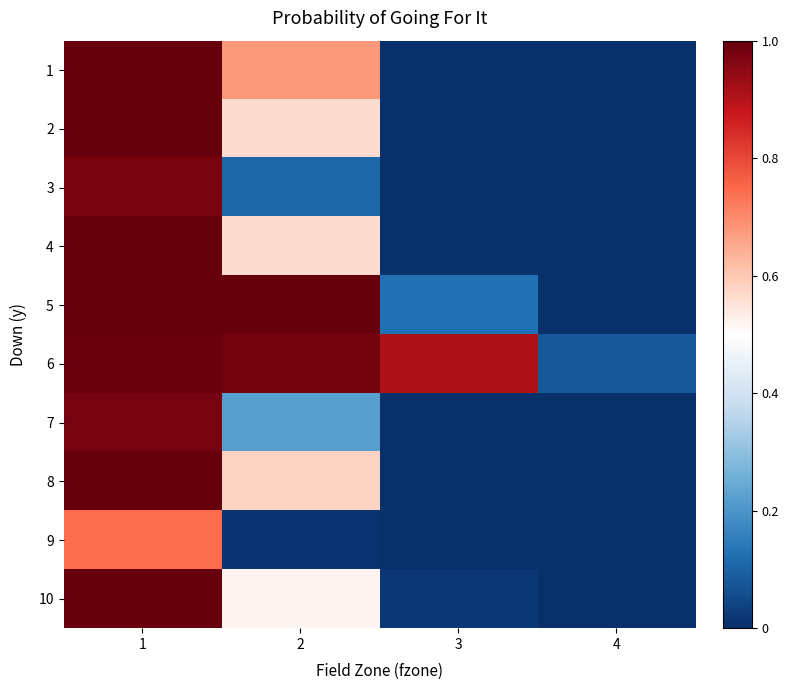

At 4, list the series in order from smallest to largest.

1, 2, 3, 4, 5, 7, 8, 9, 10, 6